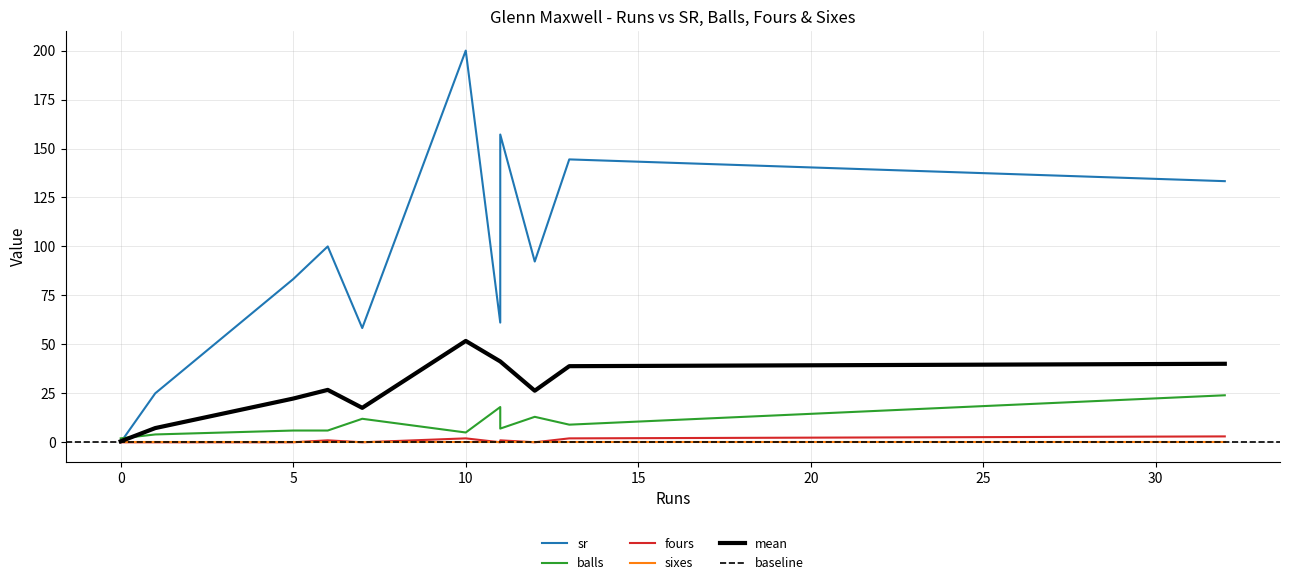

What is the highest value of the mean series?

51.8